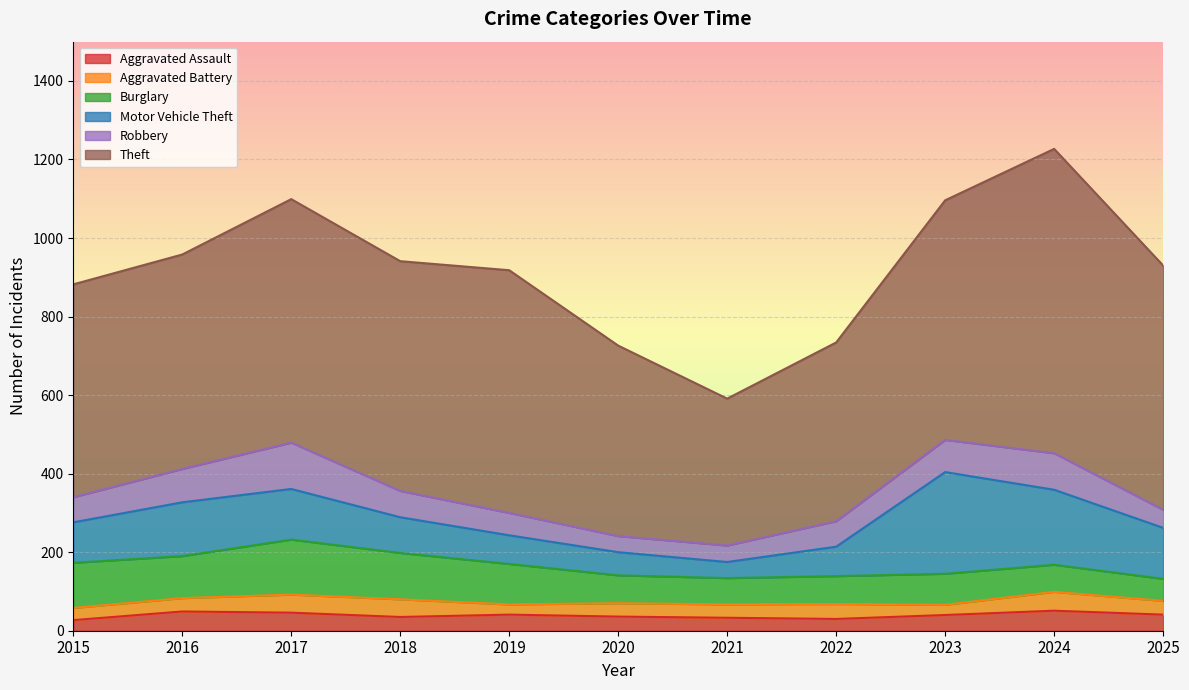

Which series has the largest total across all categories?

Theft